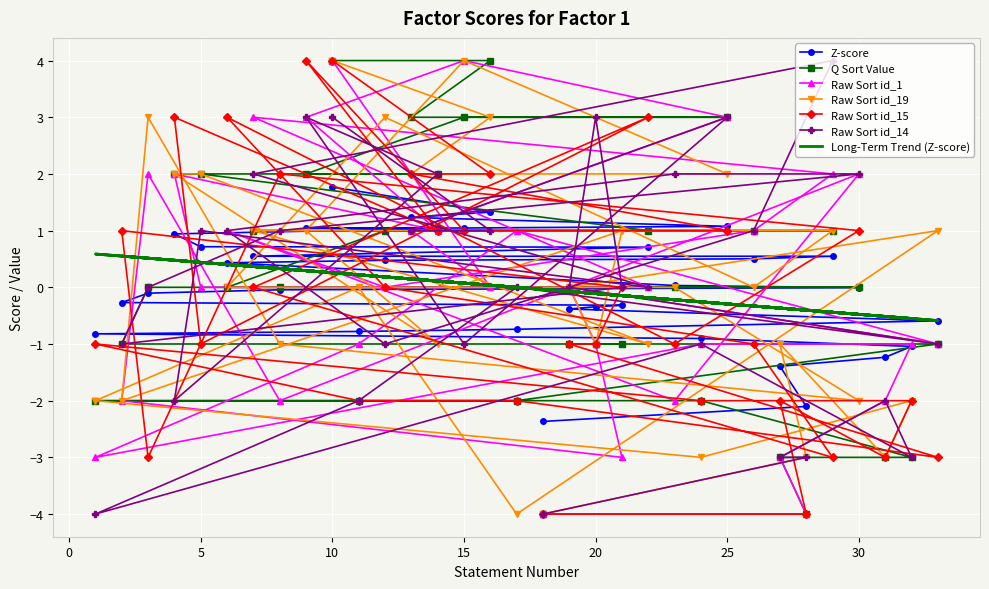

How many interior local peaks does the Raw Sort id_19 series have?

8